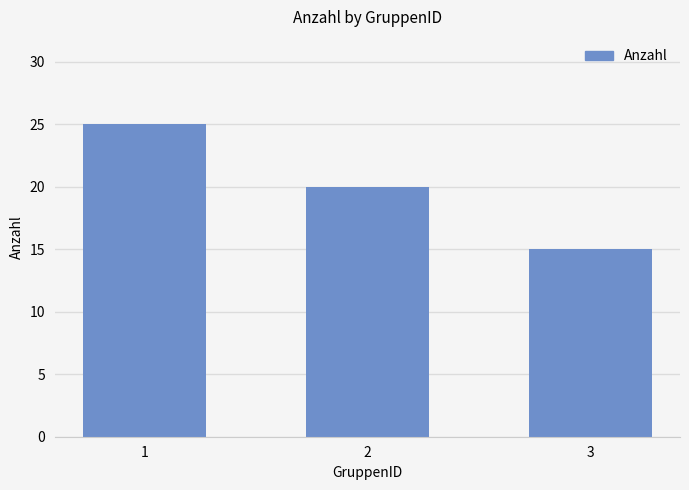

Between 3 and 2, which is larger?

2